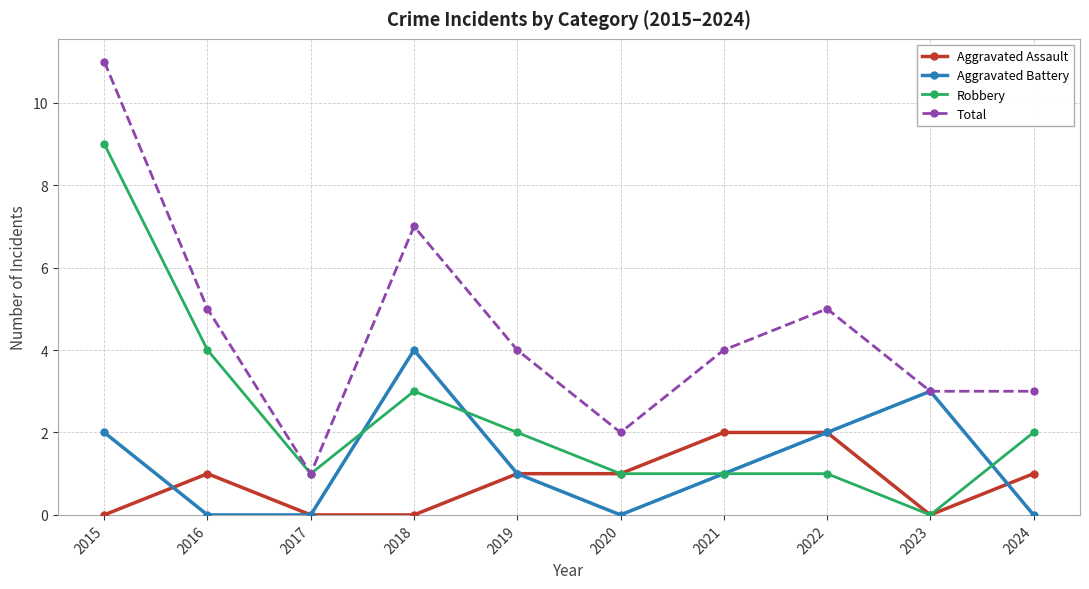

What is the value of the Total point at the 10th from the left?

3